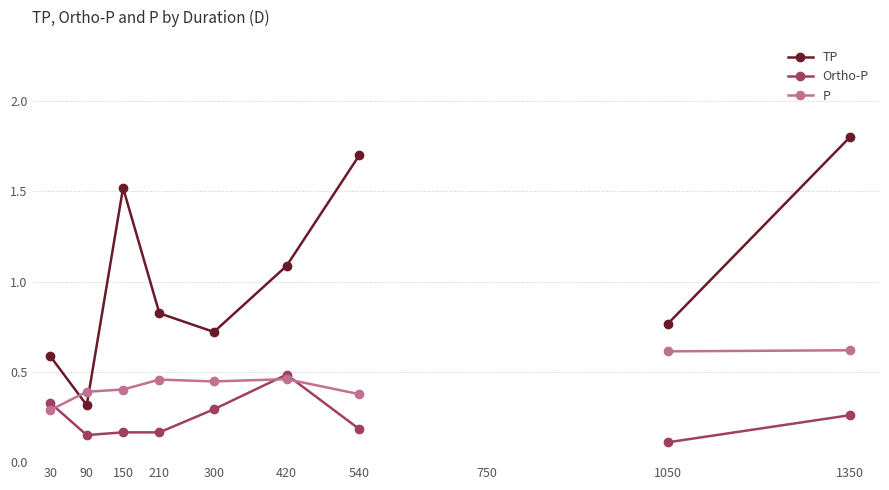

What is the value of the TP point at the 3rd from the left?

1.5